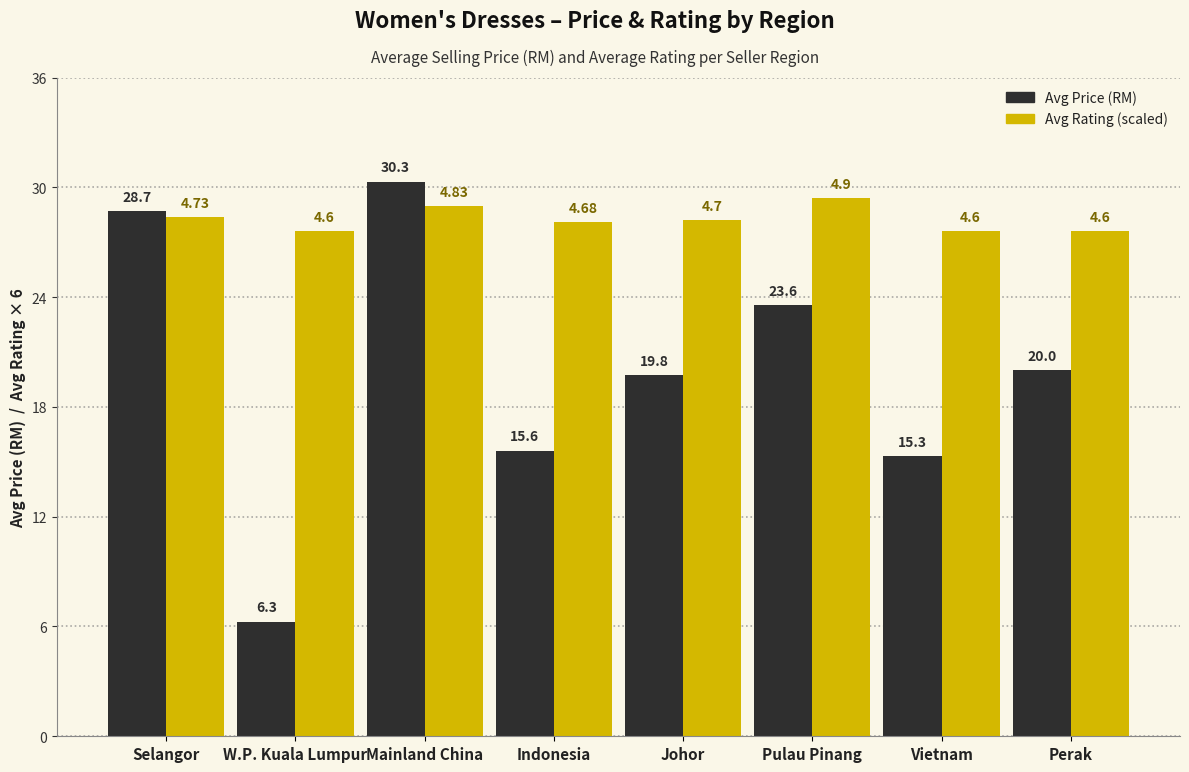

What is the total value across all series at Perak?

47.6